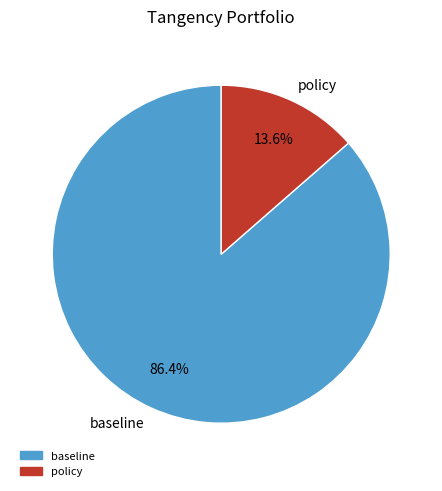

To the nearest percent, what is the average slice percentage?

50%